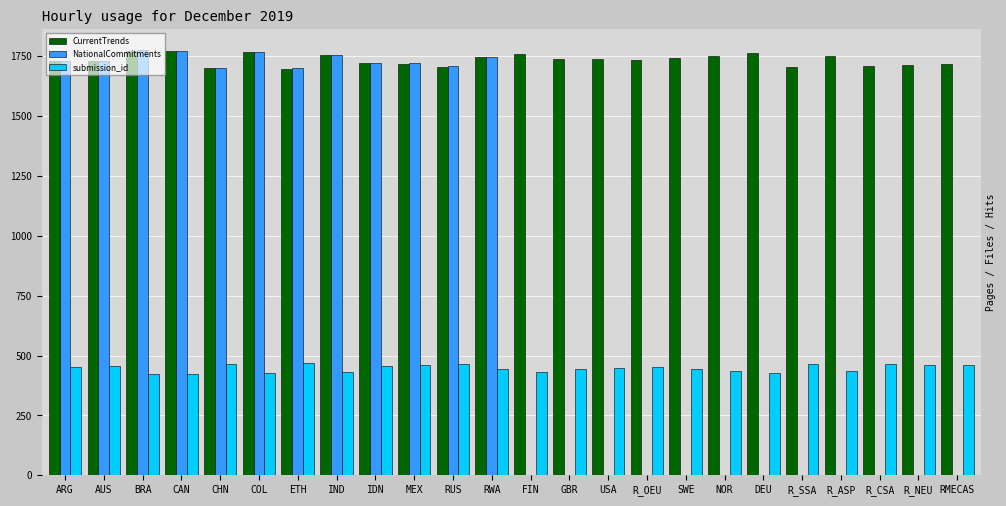

What position from the right is MEX?

15